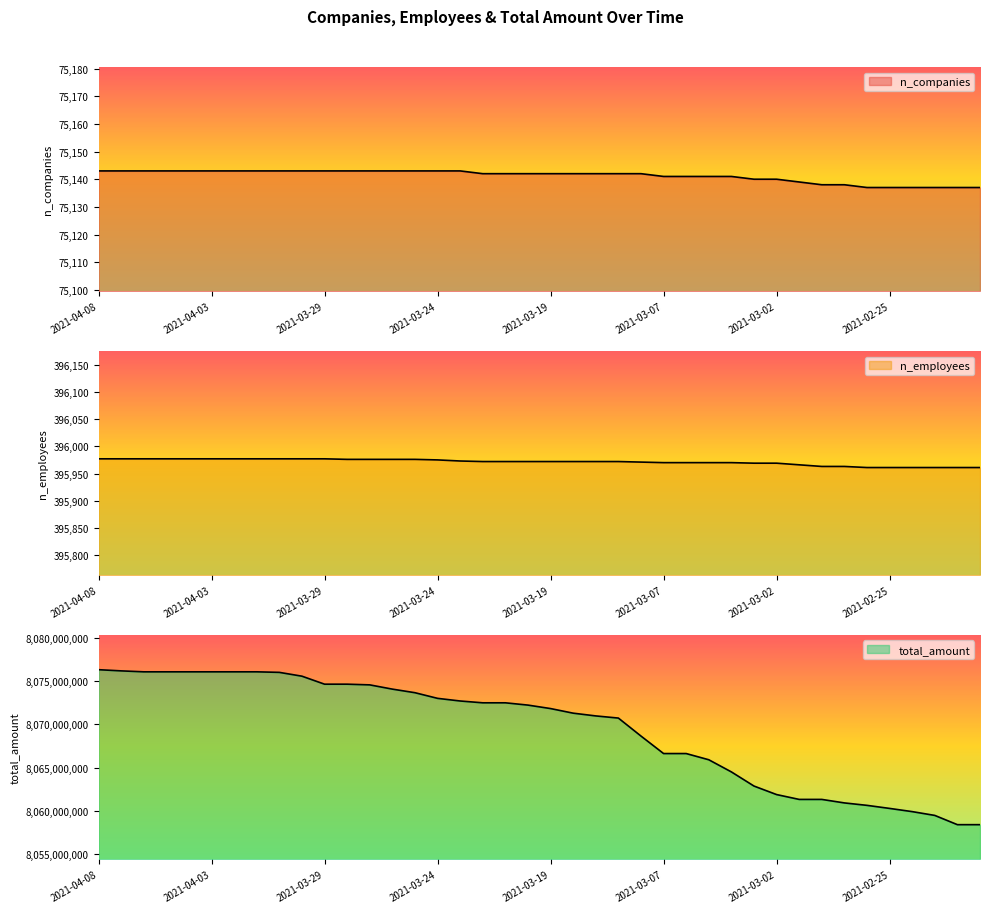

Is it true that n_companies equals 50141 at 2021-03-19?

False